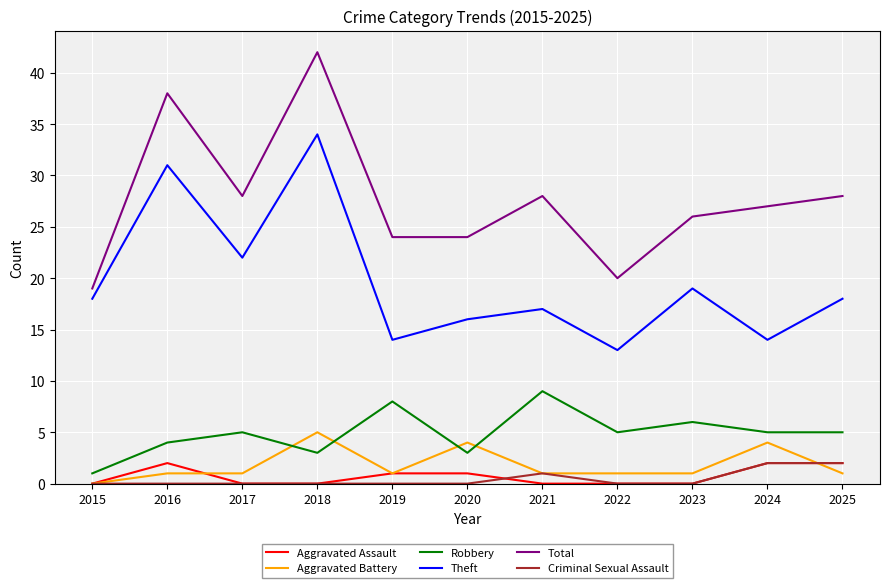

Does the chart have visible grid lines?

Yes